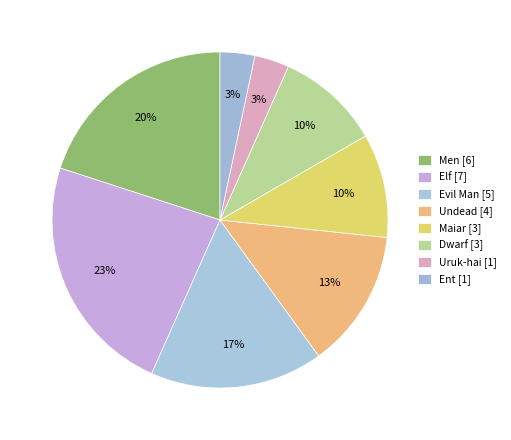

Is there any slice that represents more than half of the pie?

No